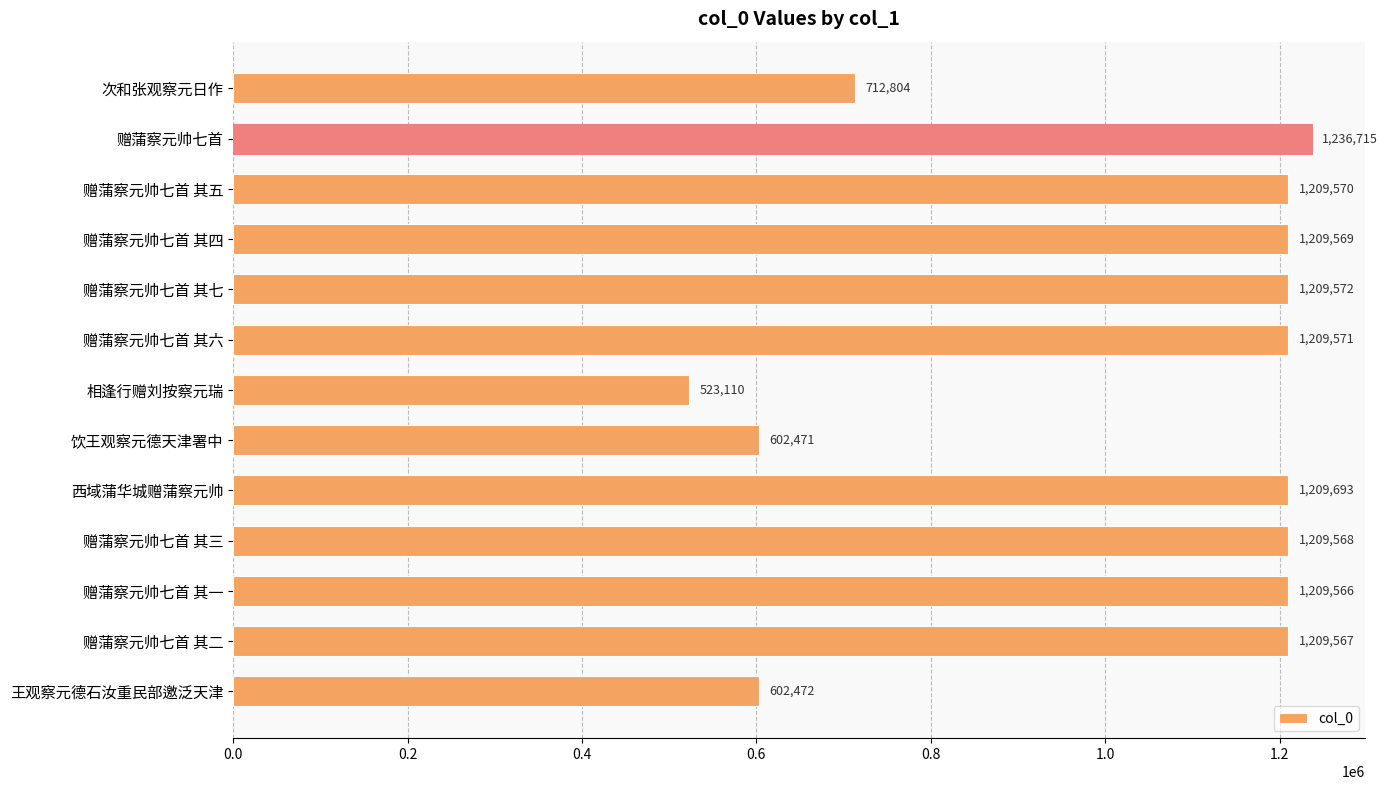

Rank the categories by value from highest to lowest.

赠蒲察元帅七首, 西域蒲华城赠蒲察元帅, 赠蒲察元帅七首 其七, 赠蒲察元帅七首 其六, 赠蒲察元帅七首 其五, 赠蒲察元帅七首 其四, 赠蒲察元帅七首 其三, 赠蒲察元帅七首 其二, 赠蒲察元帅七首 其一, 次和张观察元日作, 王观察元德石汝重民部邀泛天津, 饮王观察元德天津署中, 相逢行赠刘按察元瑞